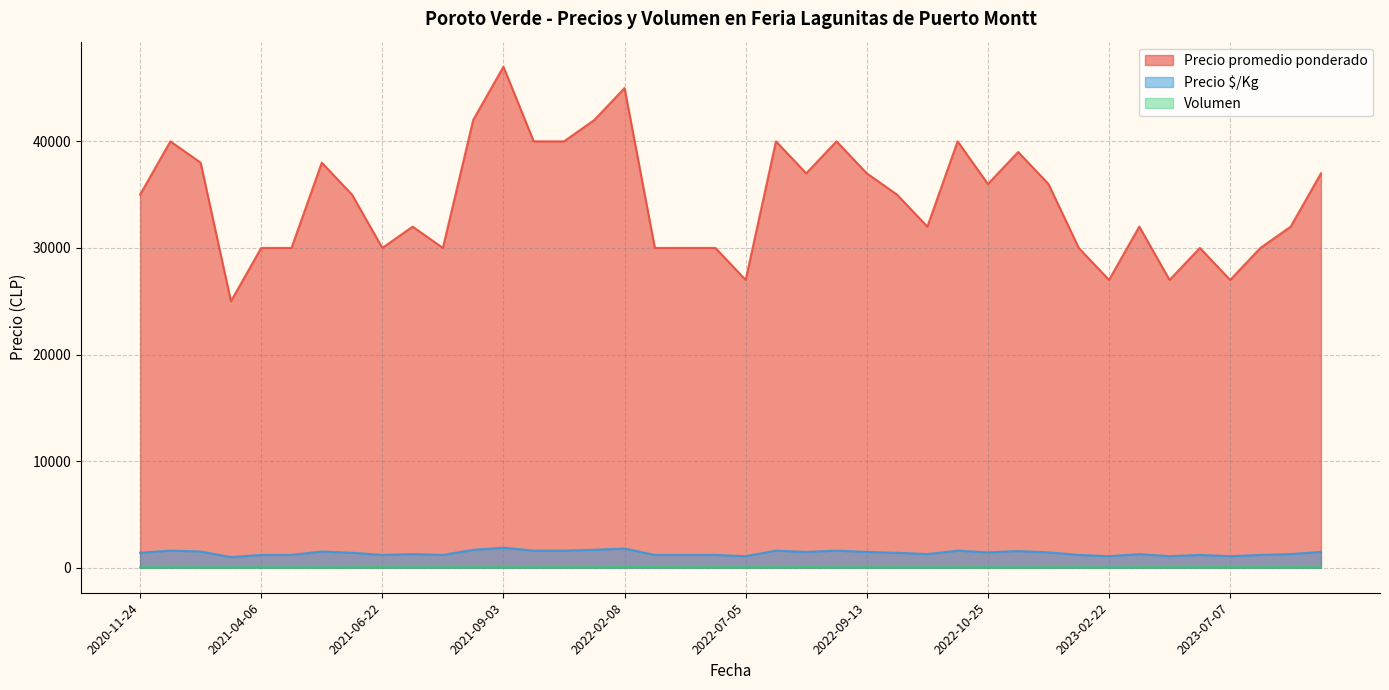

Which series has the largest total across all categories?

Precio promedio ponderado